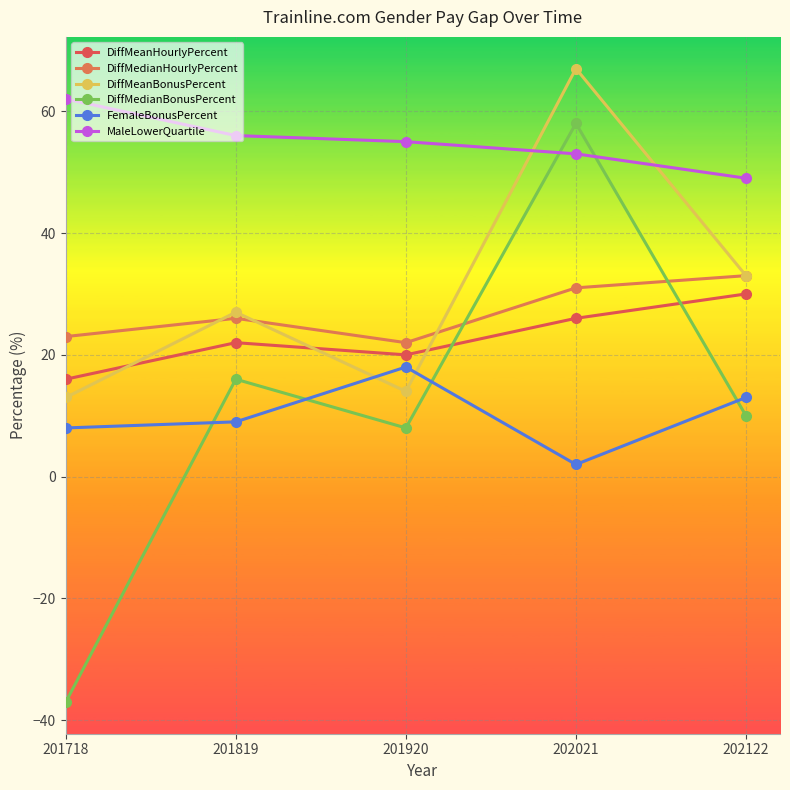

Is it true that MaleLowerQuartile equals 56 at 201819?

True